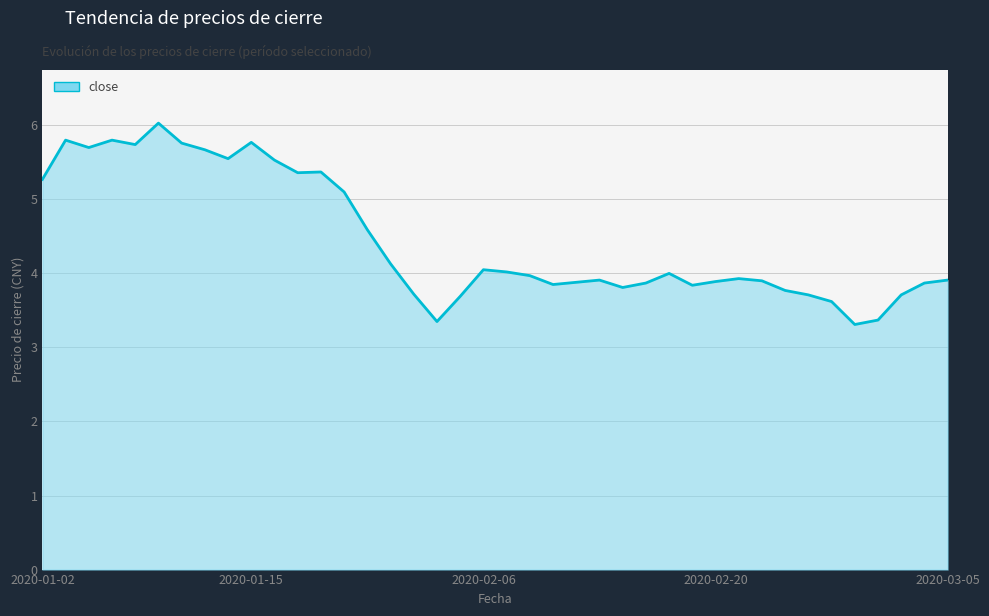

What is the difference between the maximum and minimum values?

2.7